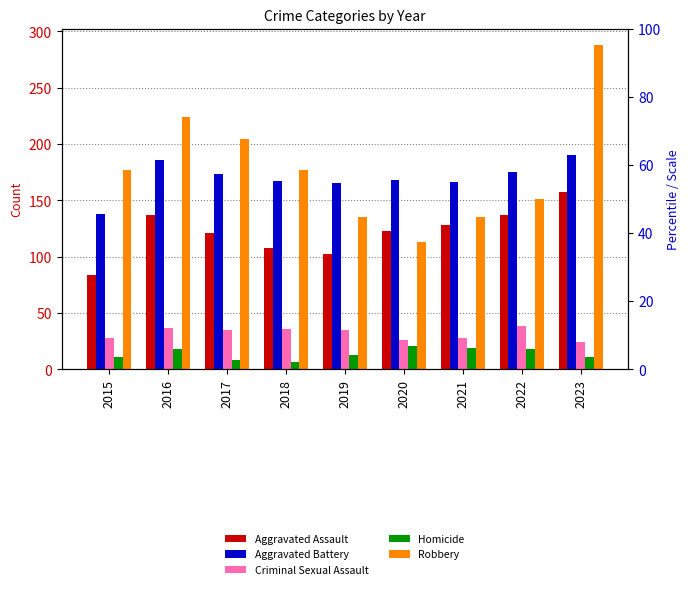

At which category does the chart reach its peak across all series?

2023